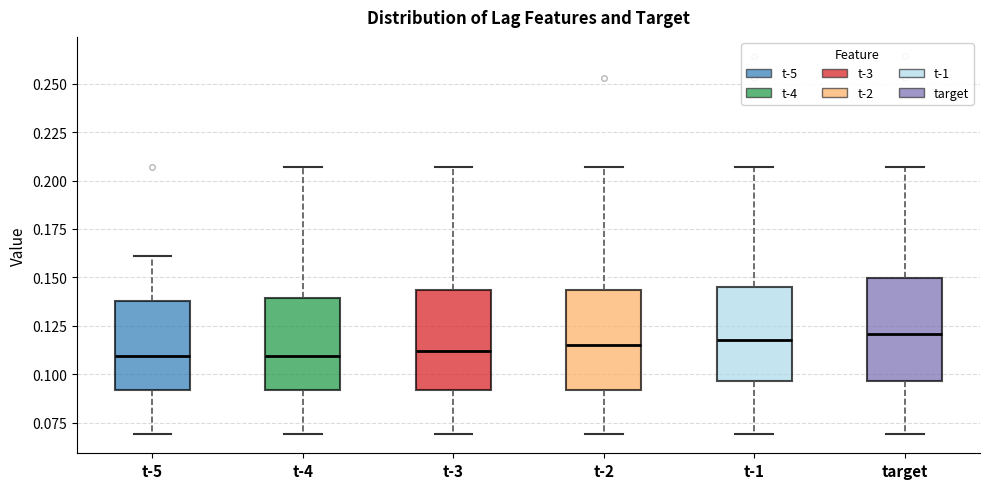

Where is the upper edge of the box for t-5 on the y-axis? The values are not printed on the chart, so give them approximately, as read against the axis.

0.140